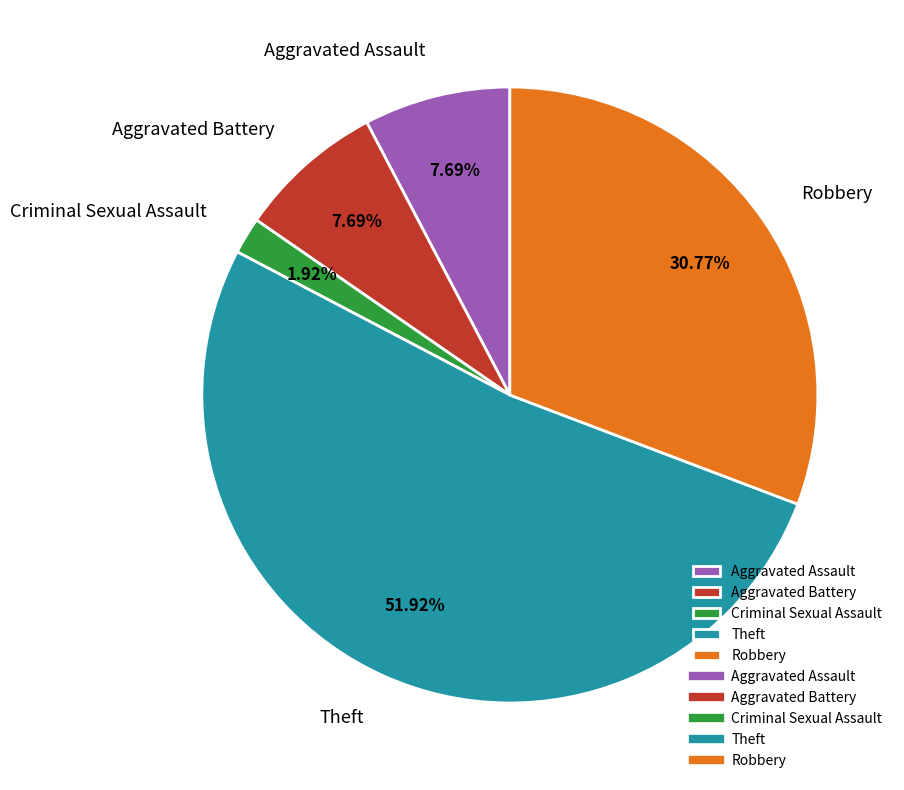

Does any single category account for the majority?

Yes